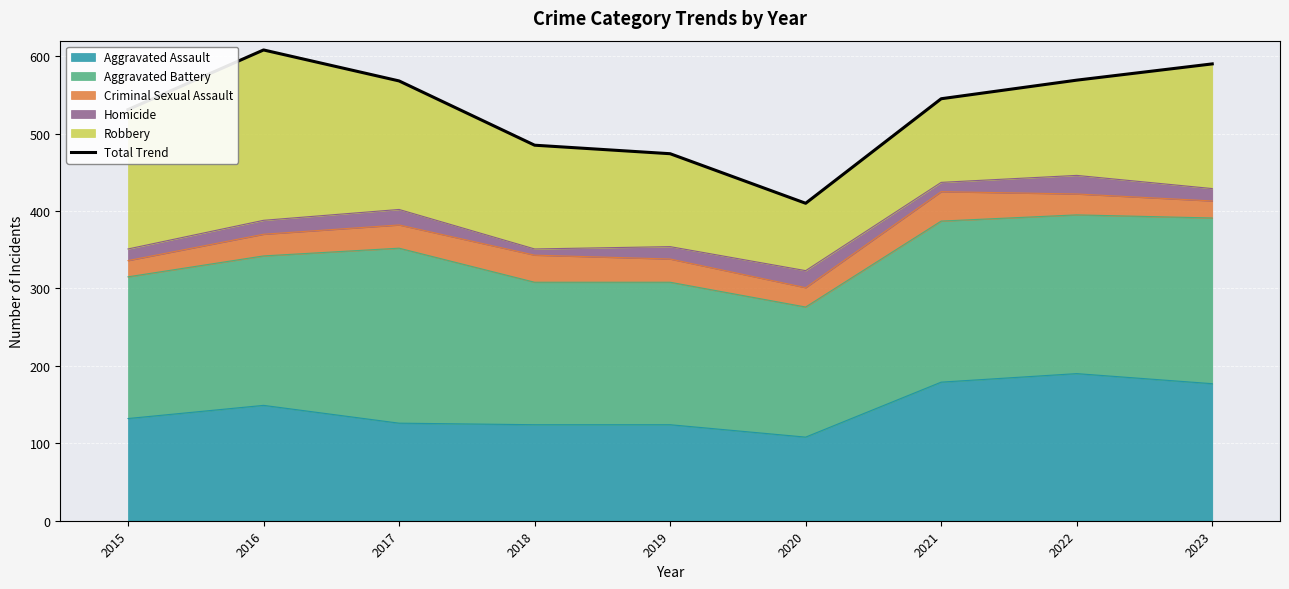

Where is the first local minimum?

2020